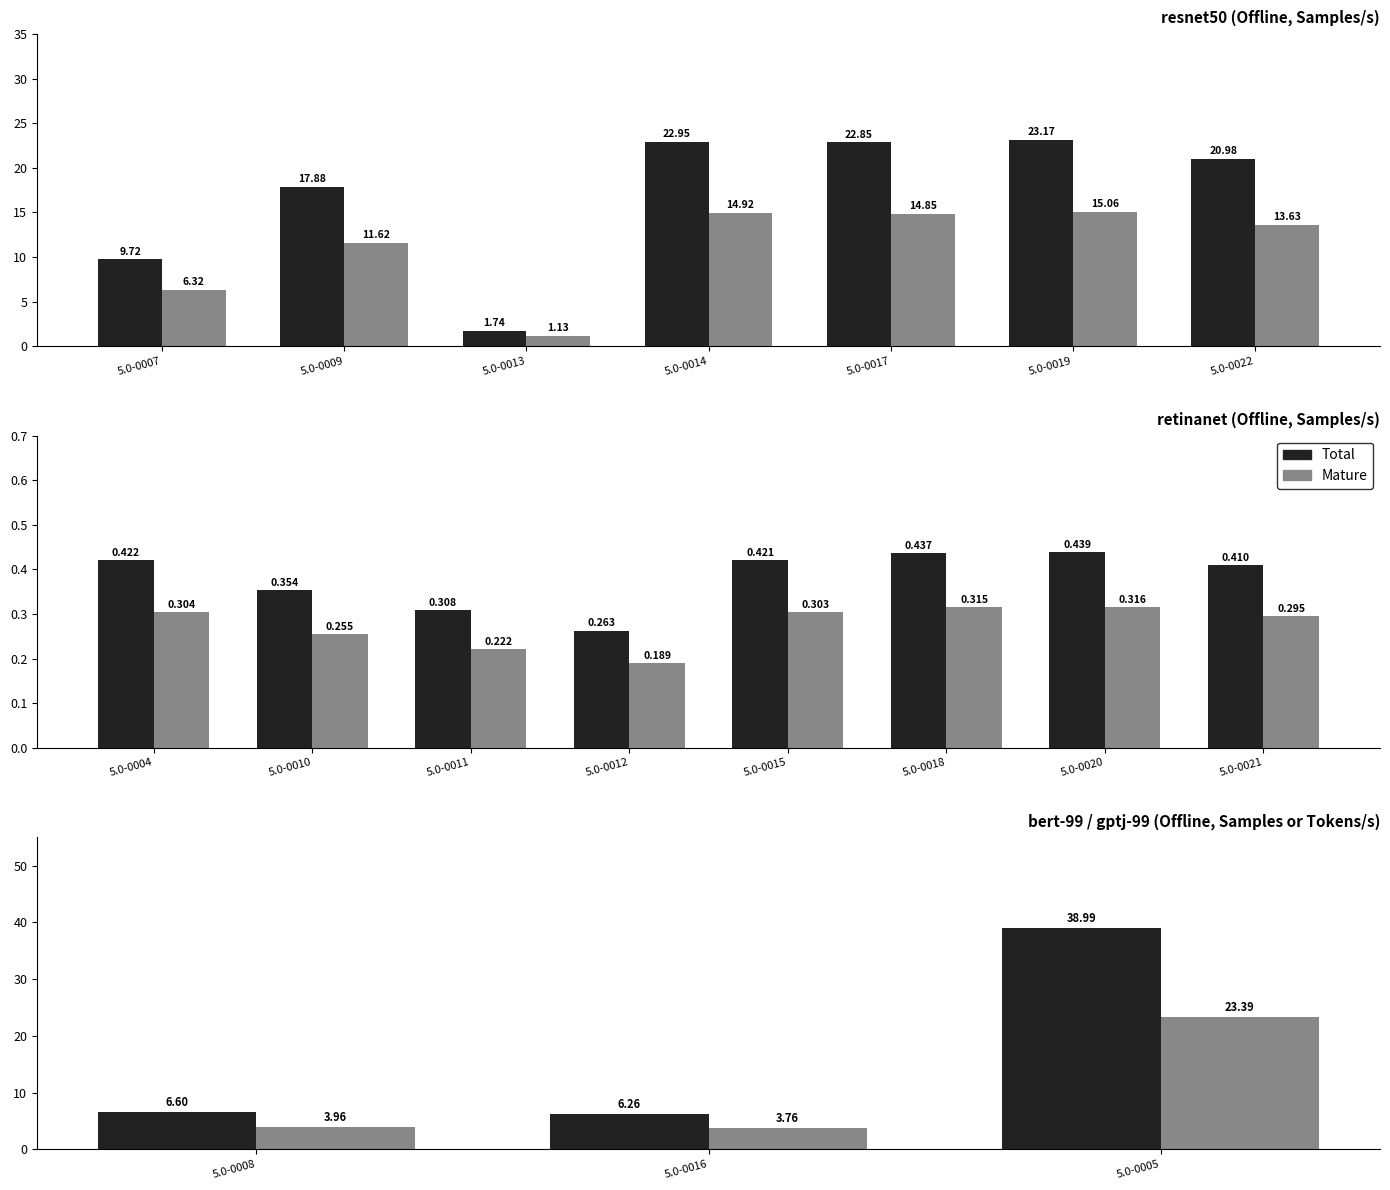

What is the value of the 4th bar from the left?

14.9